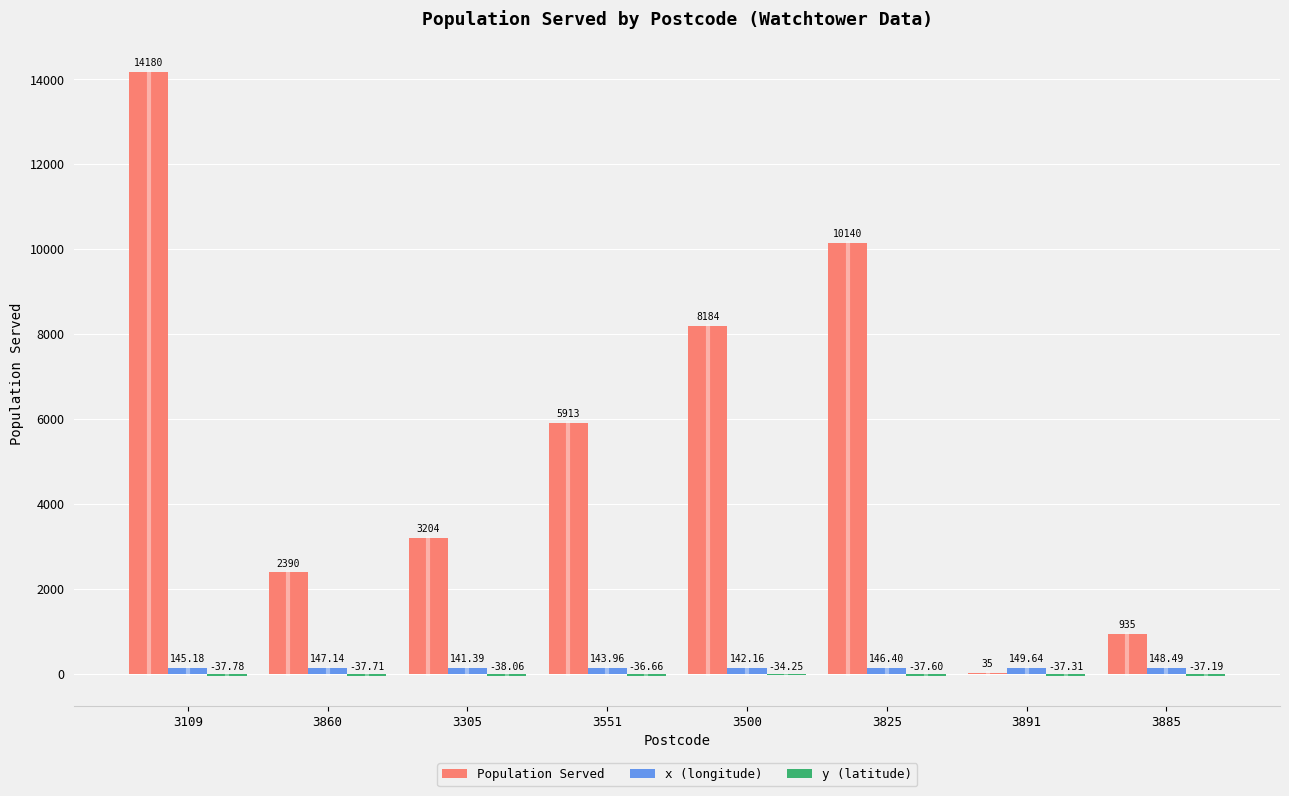

At which category is the sum across all series the highest?

3109